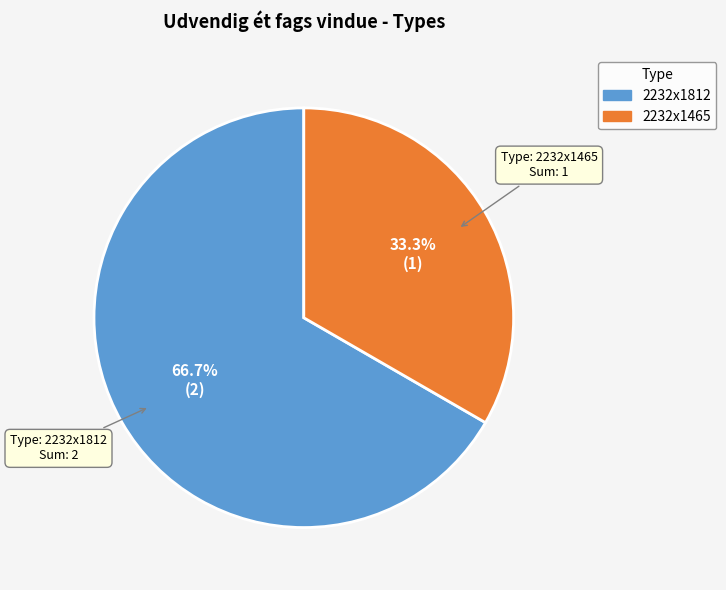

Between 2232x1812 and 2232x1465, which is larger?

2232x1812